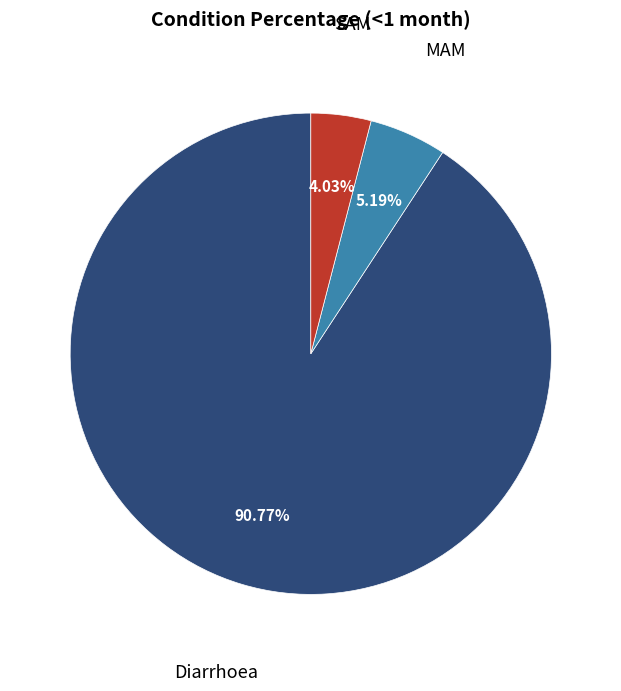

Which has a higher value, Diarrhoea or SAM?

Diarrhoea